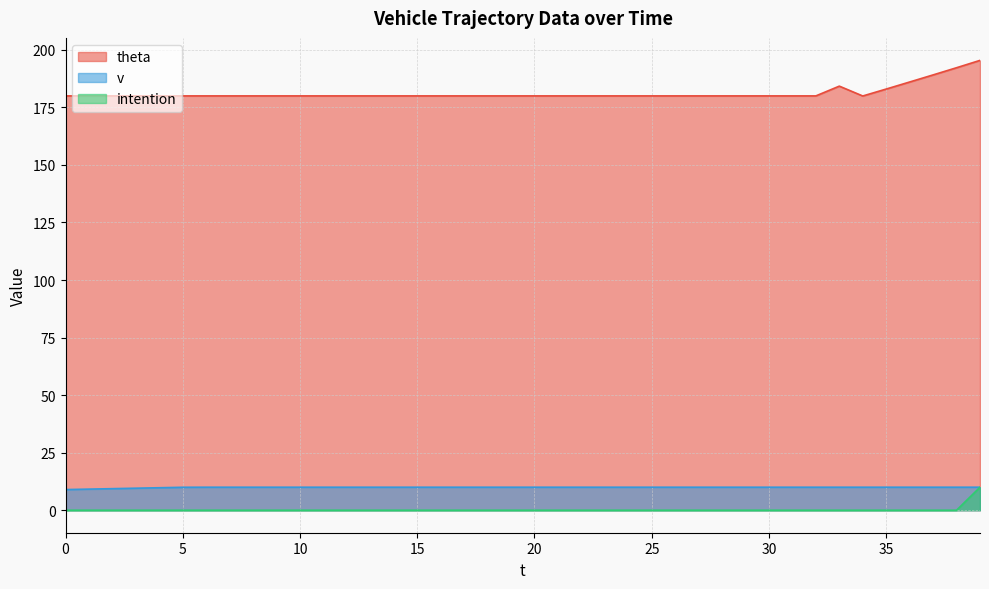

What are all the series names shown in the legend?

theta, v, intention